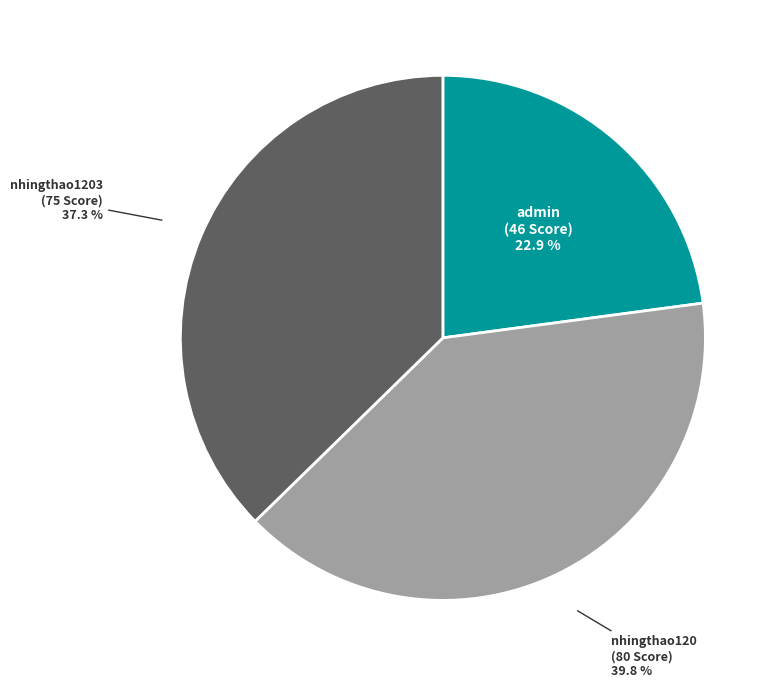

What is the smallest slice in the pie chart?

admin